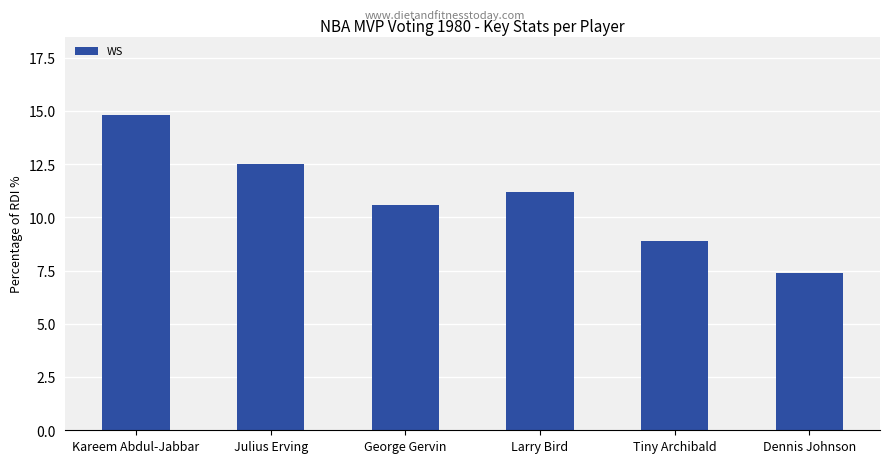

Which has a higher value, Larry Bird or Kareem Abdul-Jabbar?

Kareem Abdul-Jabbar